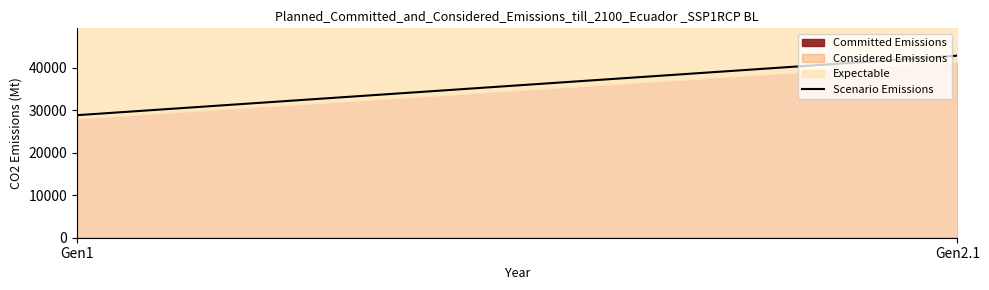

What is the ratio of the value at Gen1 to the value at Gen2.1?

0.7